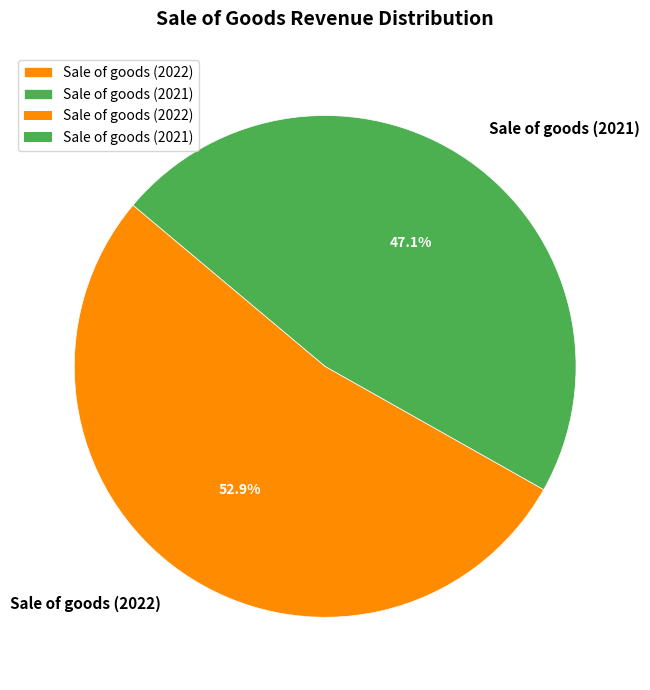

How many slices are in this pie chart?

2